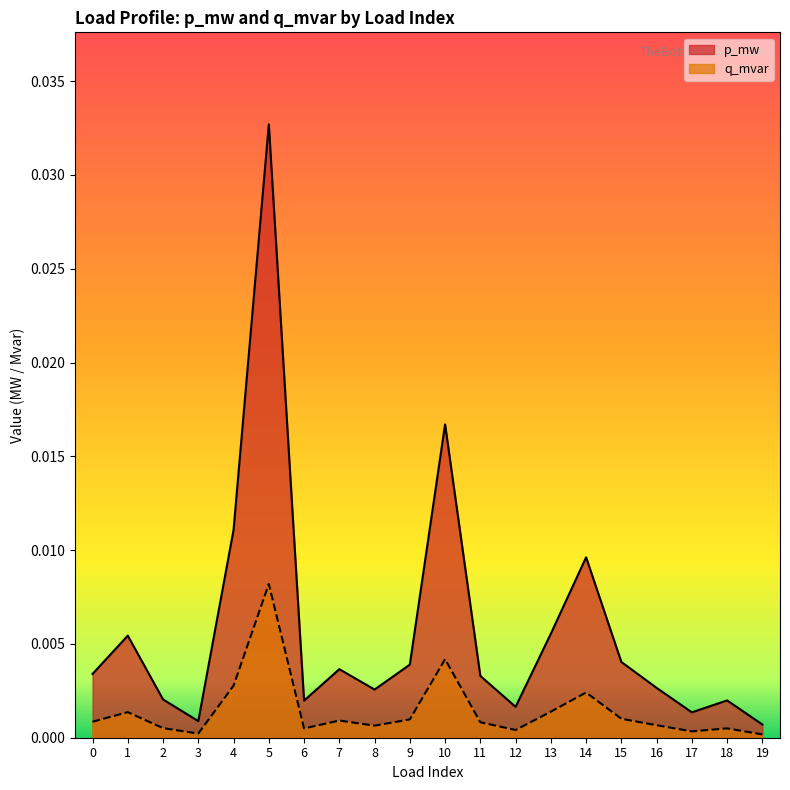

How many lines are shown in the chart?

2